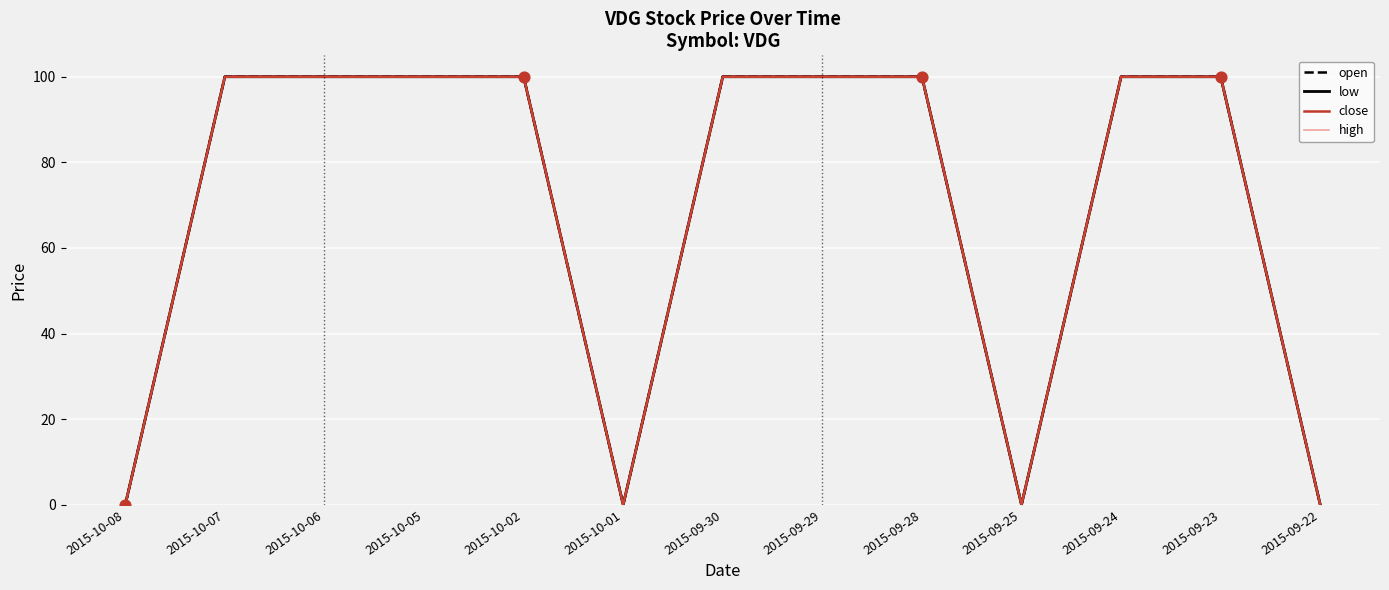

What is the total value across all series at 2015-10-05?

400.0